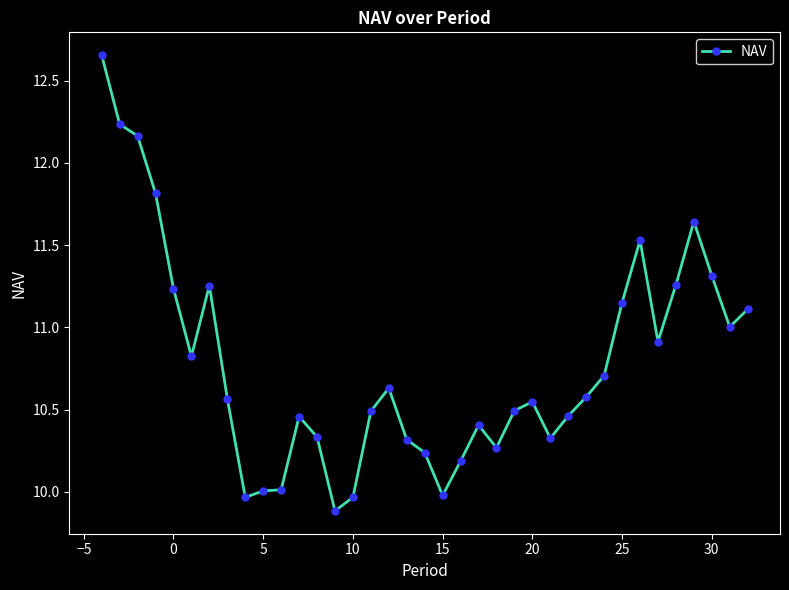

What is the sum of all values?

398.9